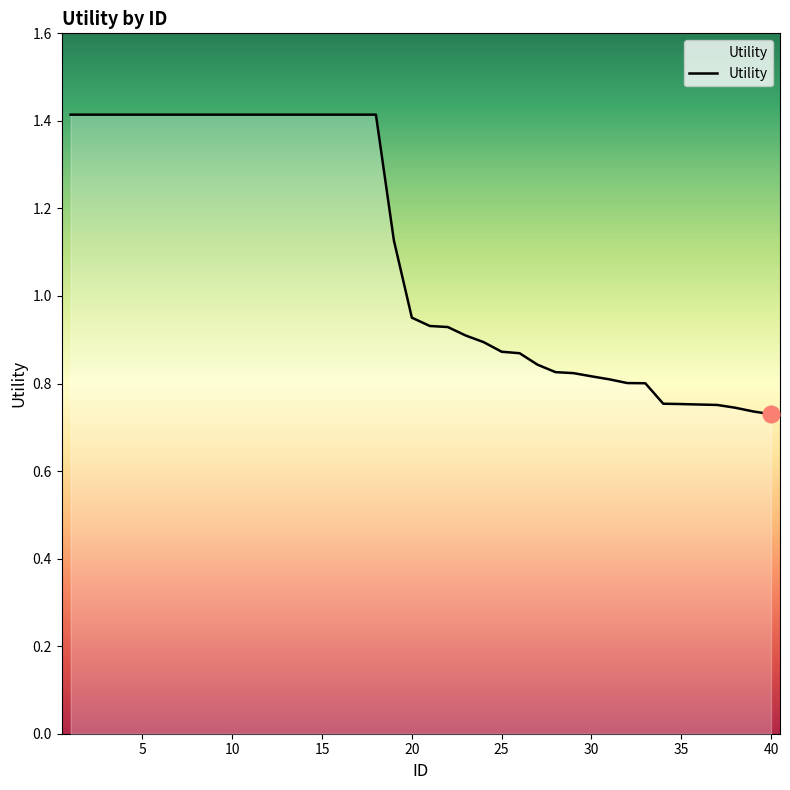

What is the greatest value displayed?

1.4